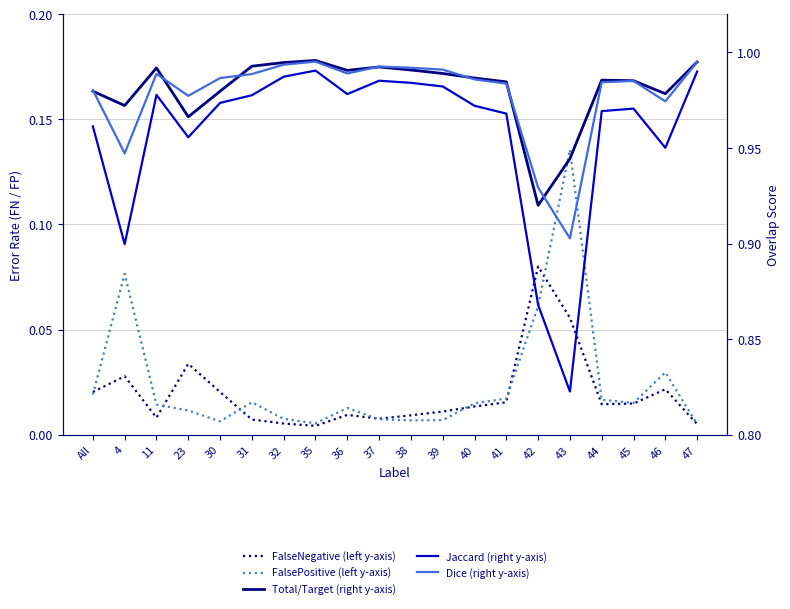

Reading left to right, transcribe all the data shown in this chart.

FalseNegative (left y-axis): 0.0	0.0	0.0	0.0	0.0	0.0	0.0	0.0	0.0	0.0	0.0	0.0	0.0	0.0	0.1	0.1	0.0	0.0	0.0	0.0
FalsePositive (left y-axis): 0.0	0.1	0.0	0.0	0.0	0.0	0.0	0.0	0.0	0.0	0.0	0.0	0.0	0.0	0.1	0.1	0.0	0.0	0.0	0.0
Total/Target (right y-axis): 1.0	1.0	1.0	1.0	1.0	1.0	1.0	1.0	1.0	1.0	1.0	1.0	1.0	1.0	0.9	0.9	1.0	1.0	1.0	1.0
Jaccard (right y-axis): 1.0	0.9	1.0	1.0	1.0	1.0	1.0	1.0	1.0	1.0	1.0	1.0	1.0	1.0	0.9	0.8	1.0	1.0	1.0	1.0
Dice (right y-axis): 1.0	0.9	1.0	1.0	1.0	1.0	1.0	1.0	1.0	1.0	1.0	1.0	1.0	1.0	0.9	0.9	1.0	1.0	1.0	1.0